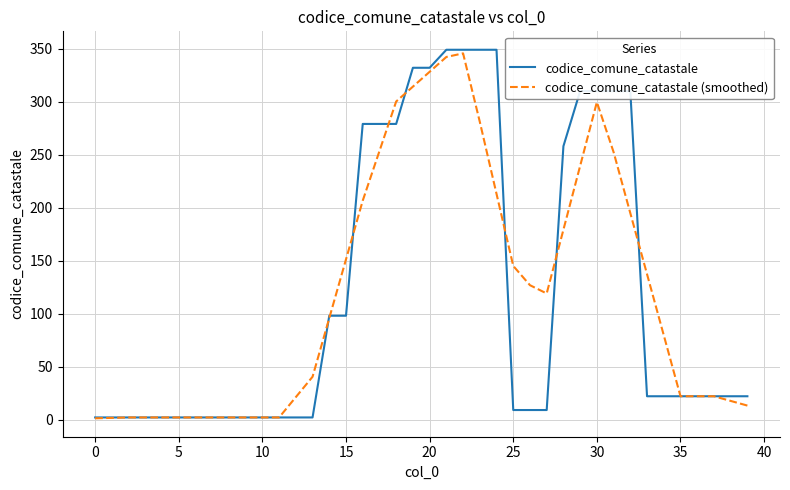

What is the maximum value shown in the chart?

349.0